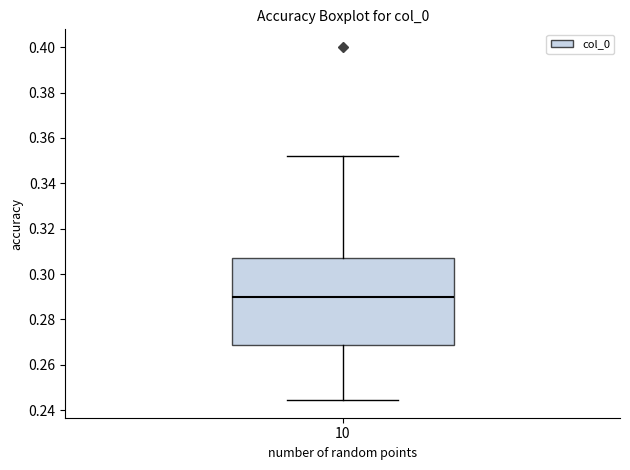

Where does the lower whisker of the box at x = 10 end on the y-axis? The values are not printed on the chart, so give them approximately, as read against the axis.

0.244